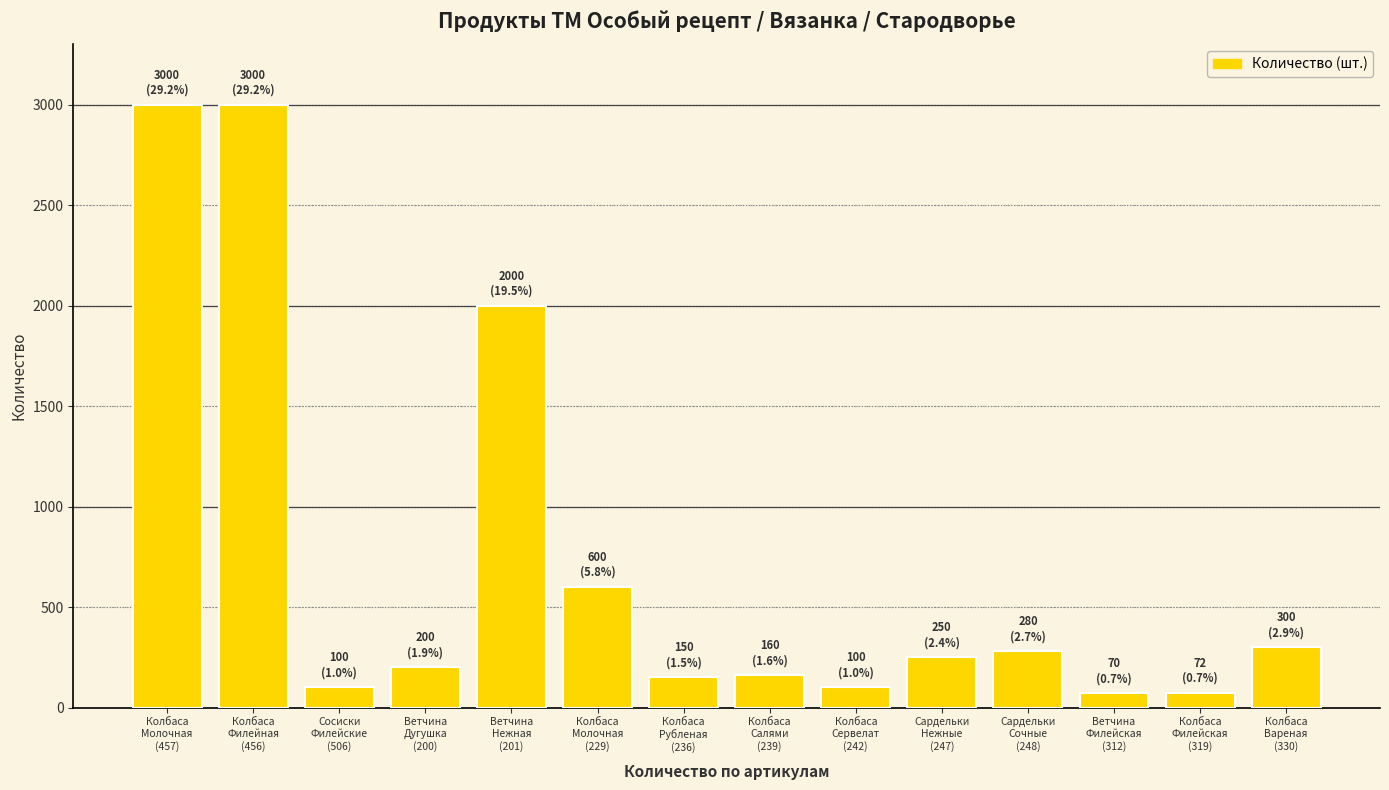

Between Ветчина
Нежная
(201) and Сосиски
Филейские
(506), which is larger?

Ветчина
Нежная
(201)